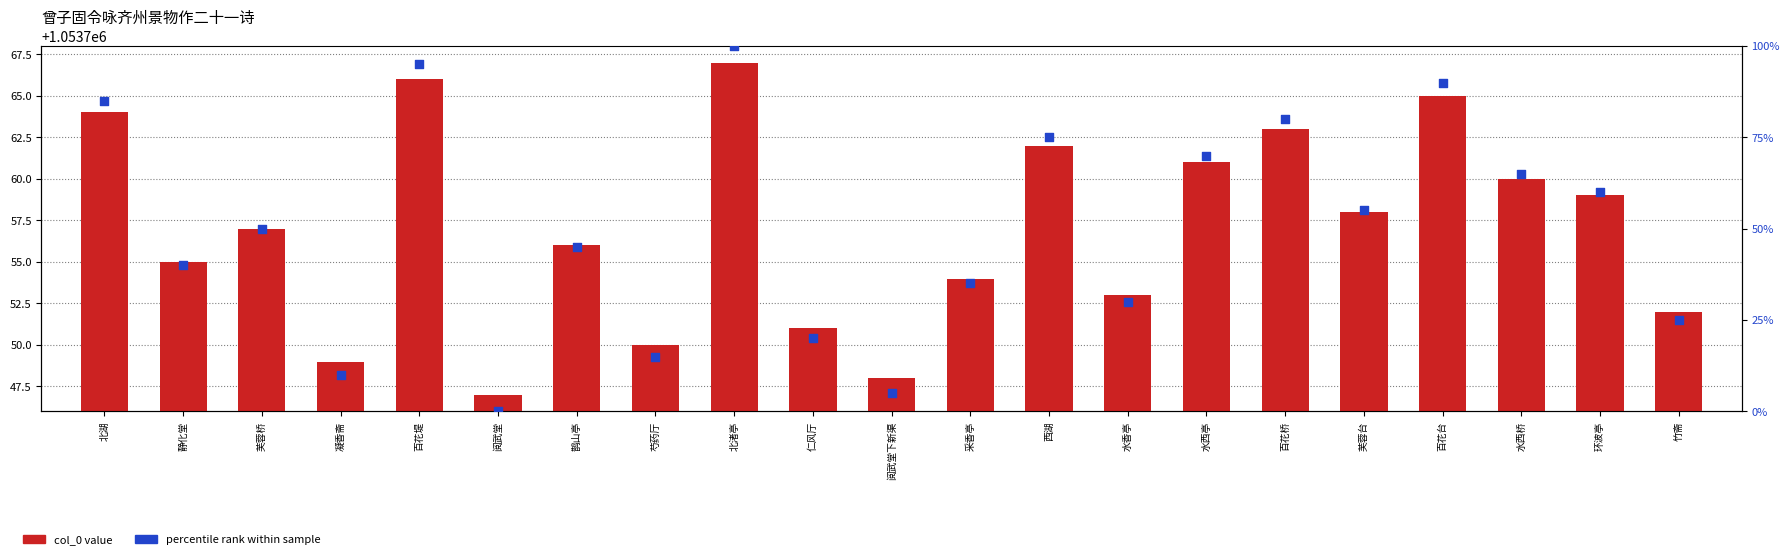

At how many categories does at least one series exceed 207605?

21